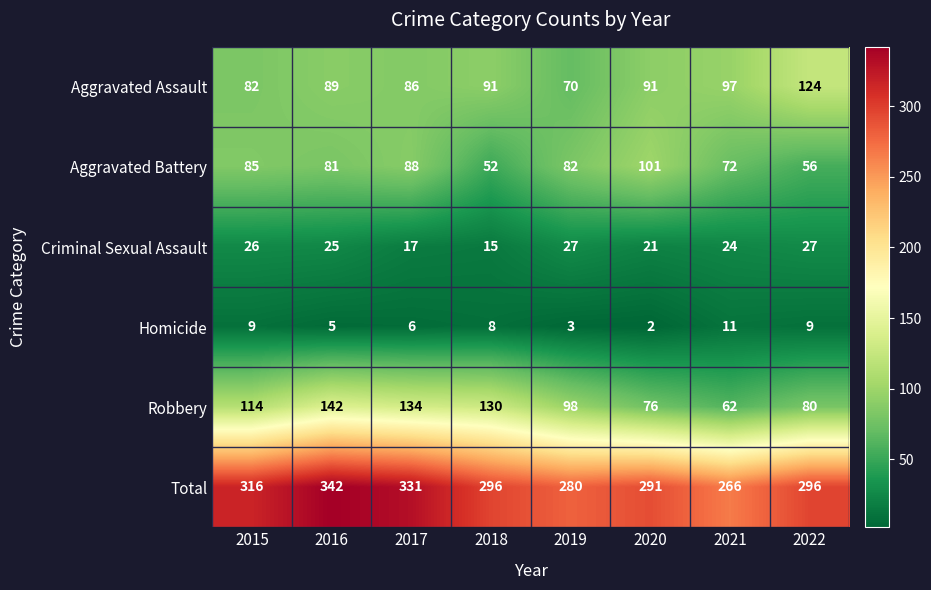

The value of Homicide at 2017 is 6. True or false?

True